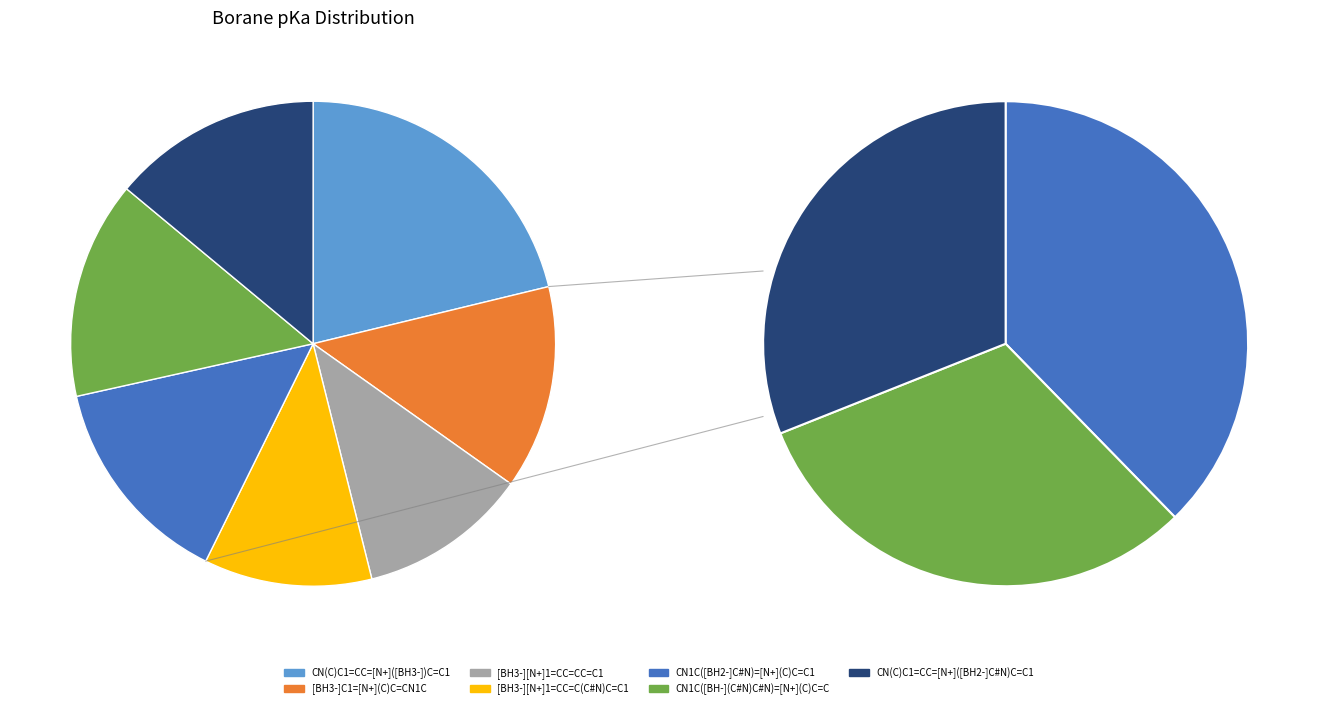

To the nearest percent, what is the difference between the largest and smallest slice percentages?

10%